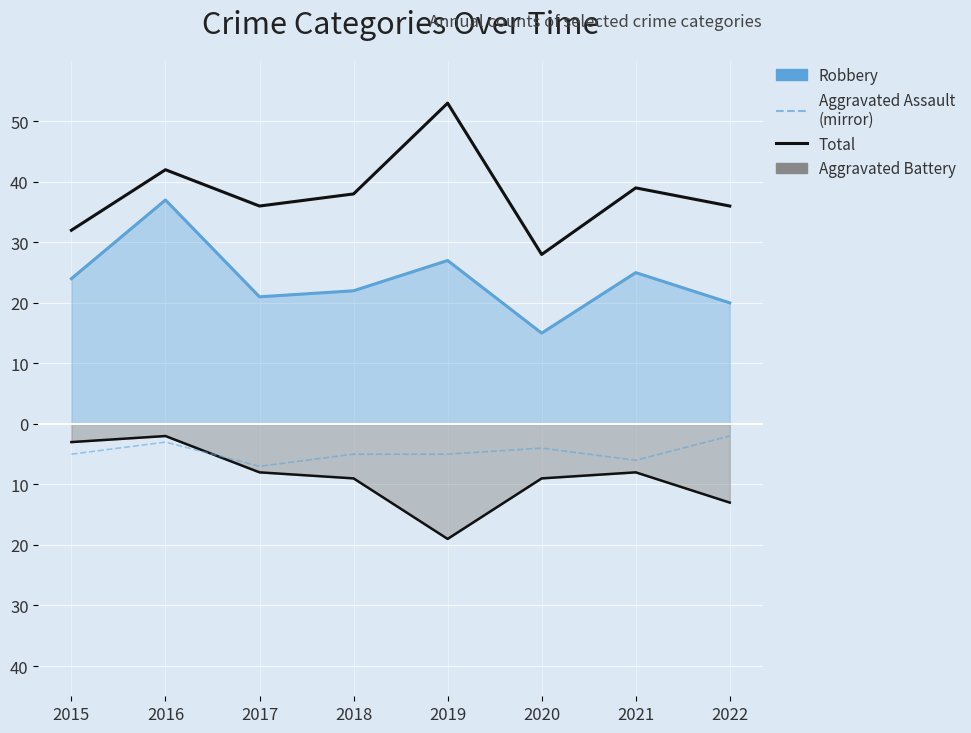

What is the difference between the maximum and second lowest values in the Total series?

21